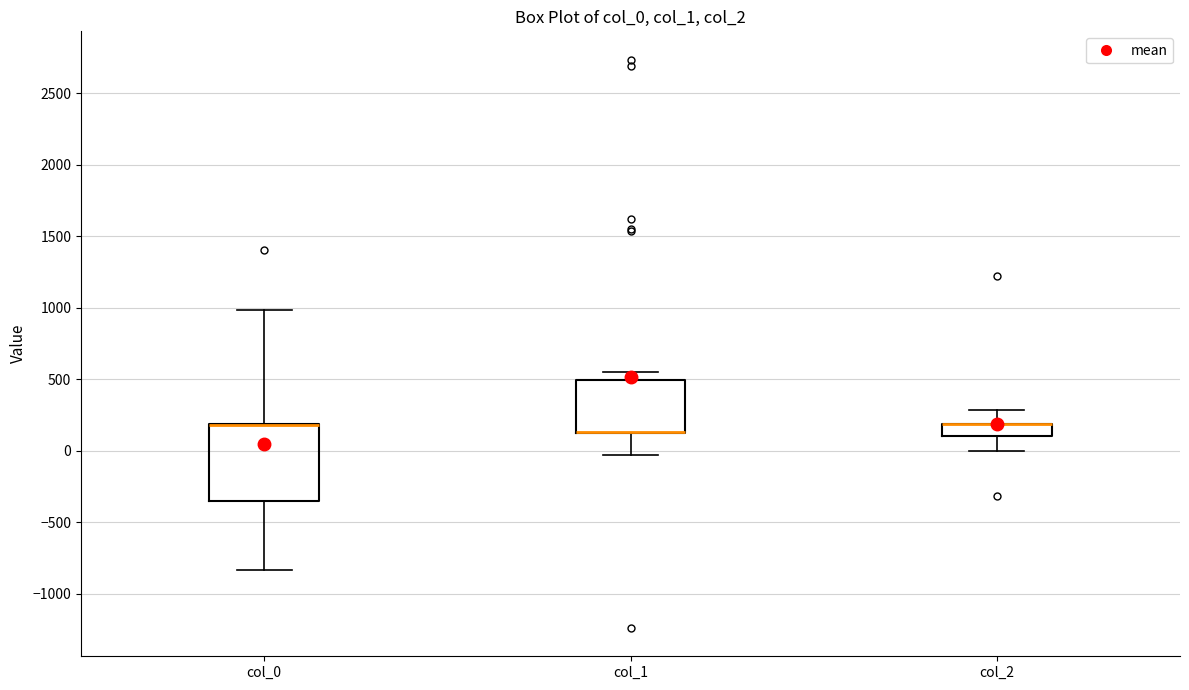

Comparing the boxes themselves (not the whiskers), which one is the tallest?

col_0